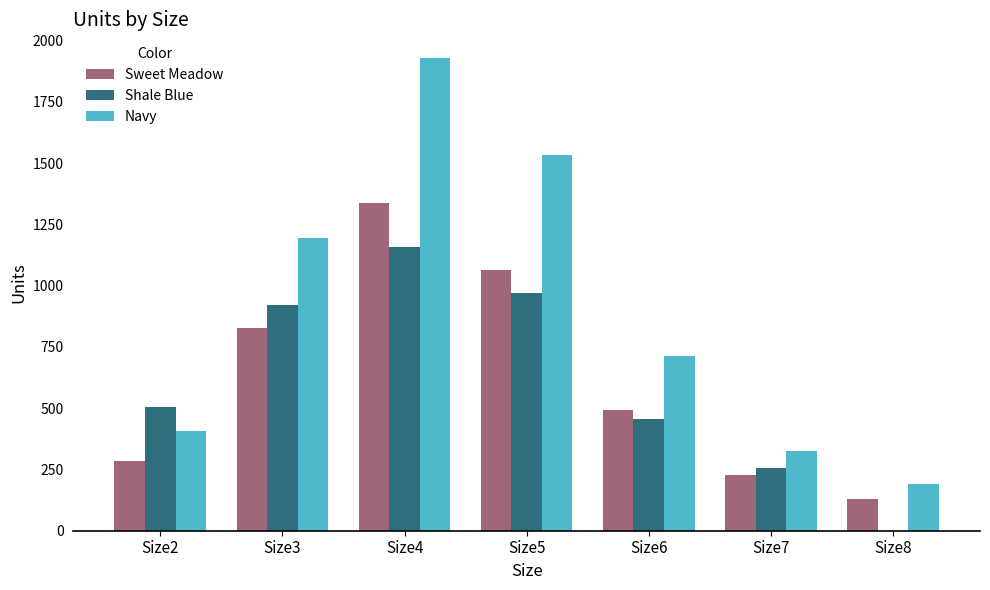

At which label is Shale Blue closest to 578?

Size2